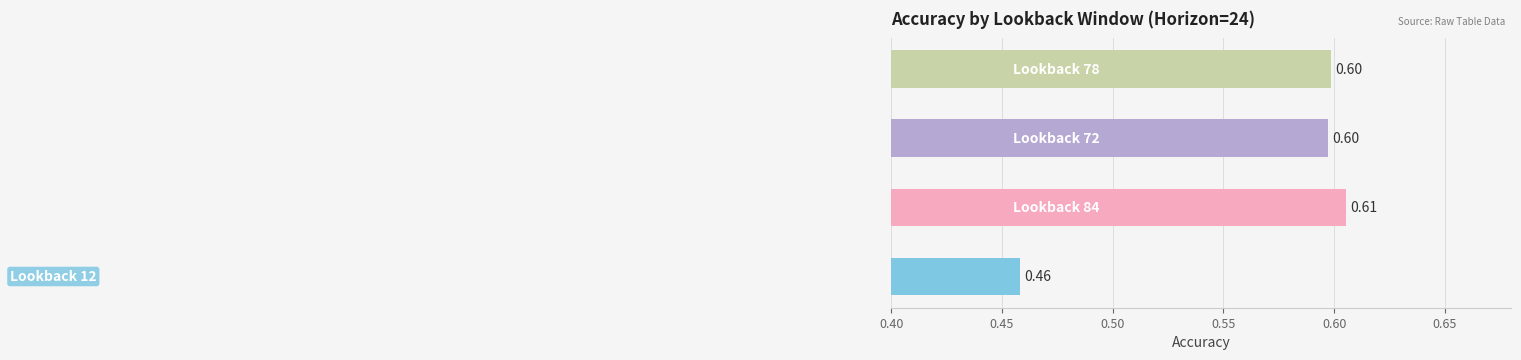

How many values are between 0 and 1?

4